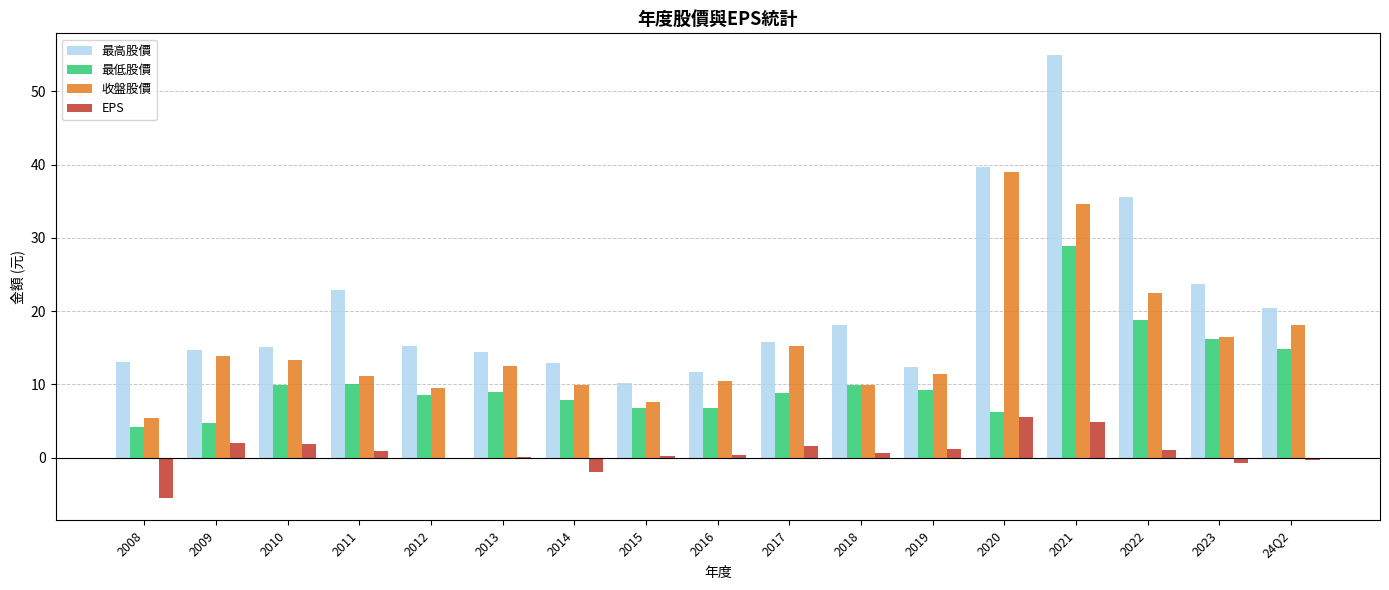

At which category is the sum across all series the highest?

2021